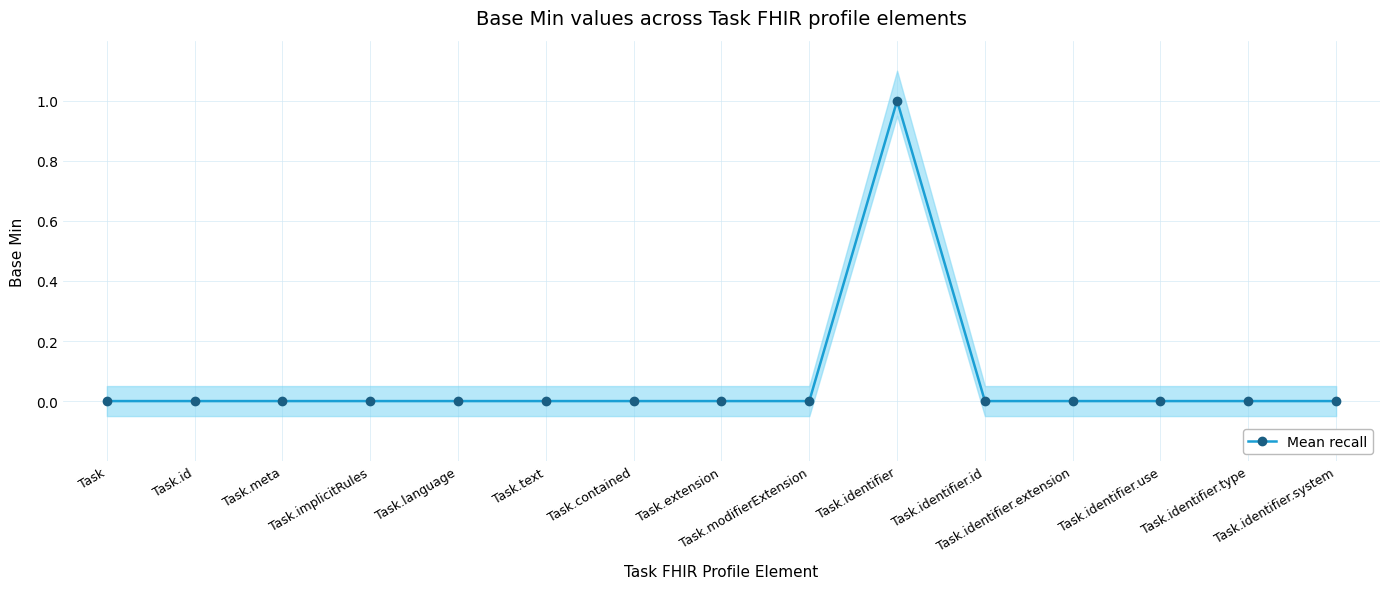

True or false: the data has more than 2 interior local peaks.

False